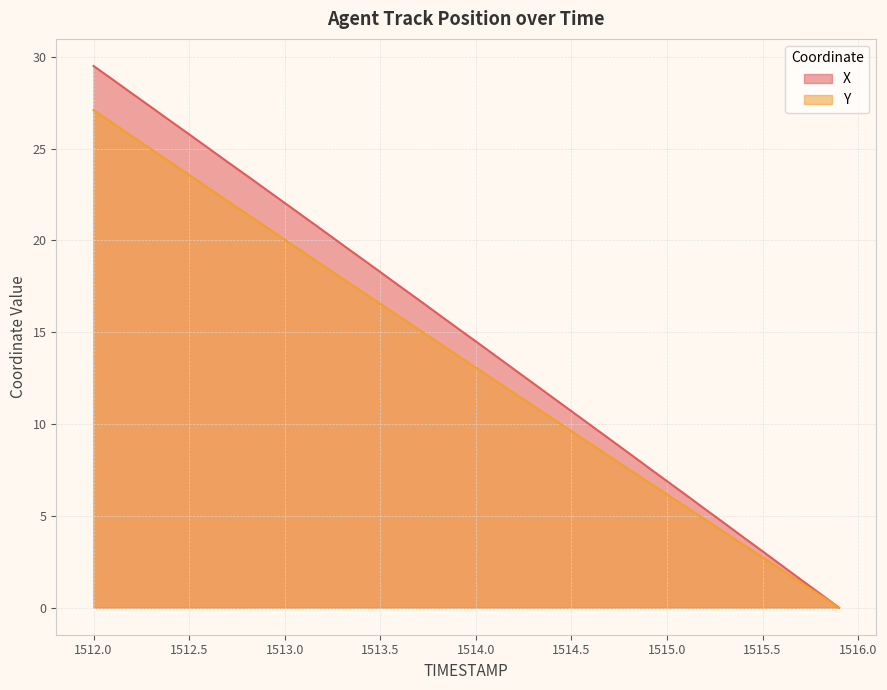

How many values in the X series are below 15?

20